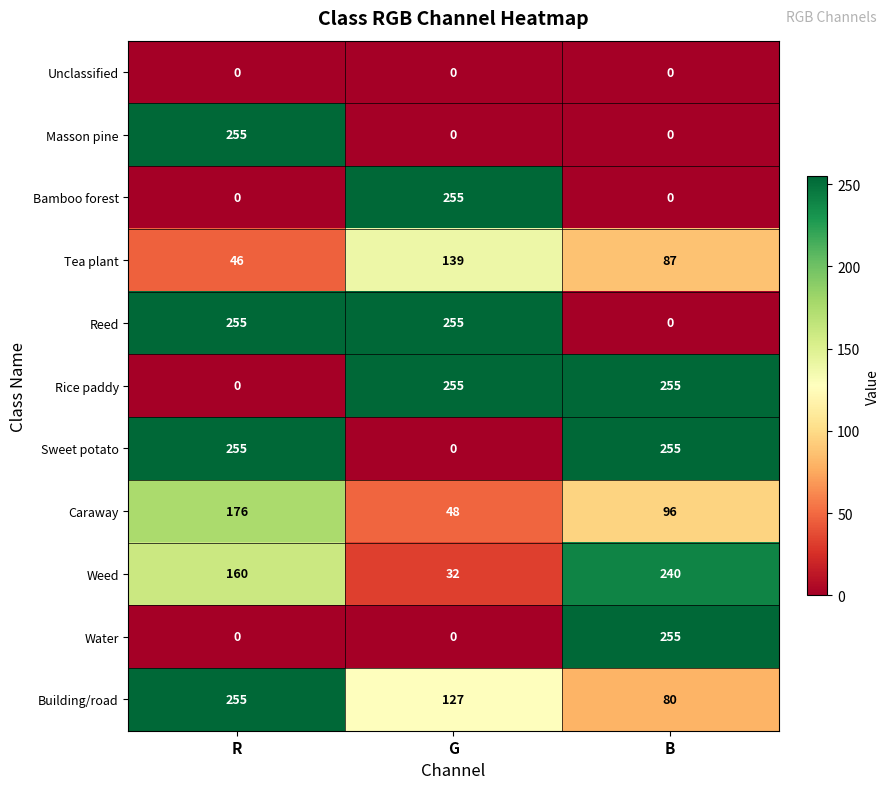

Where is Caraway nearest to the value 112?

B